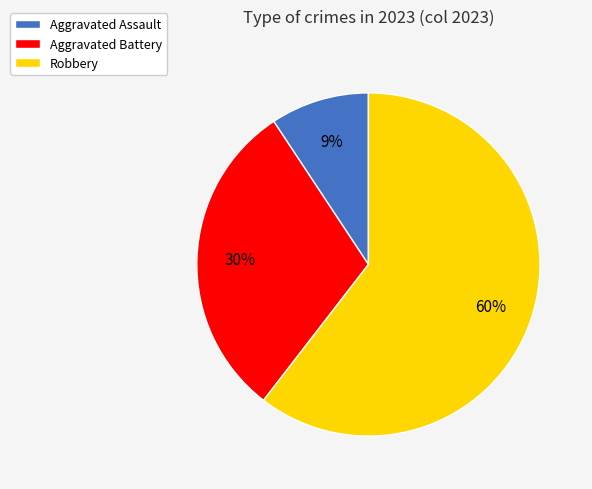

Which slice is the largest?

Robbery